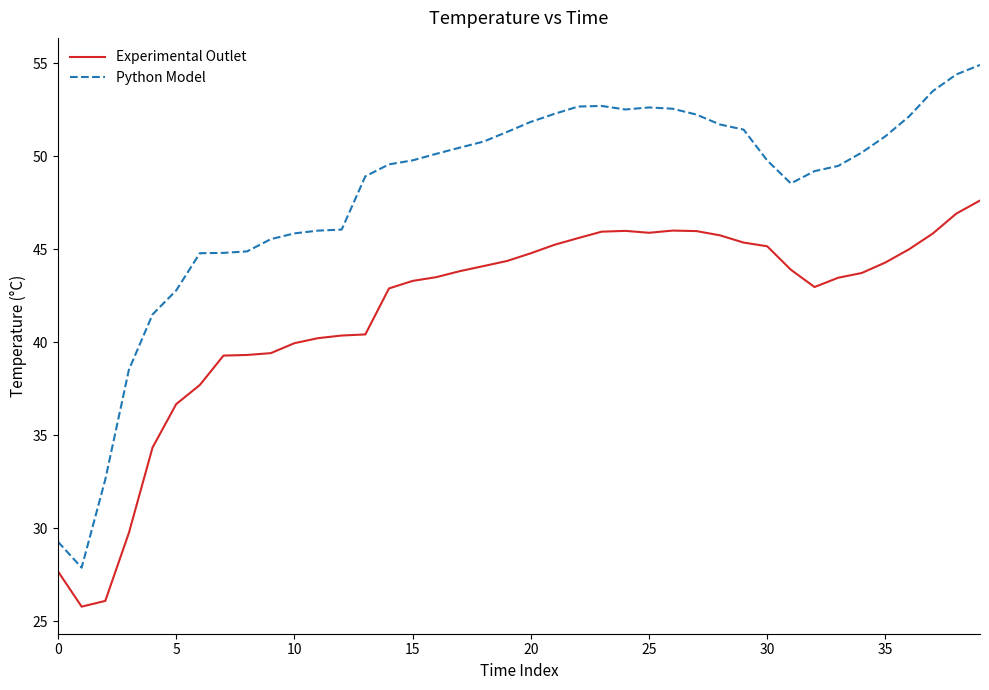

Which series has the largest total across all categories?

Python Model